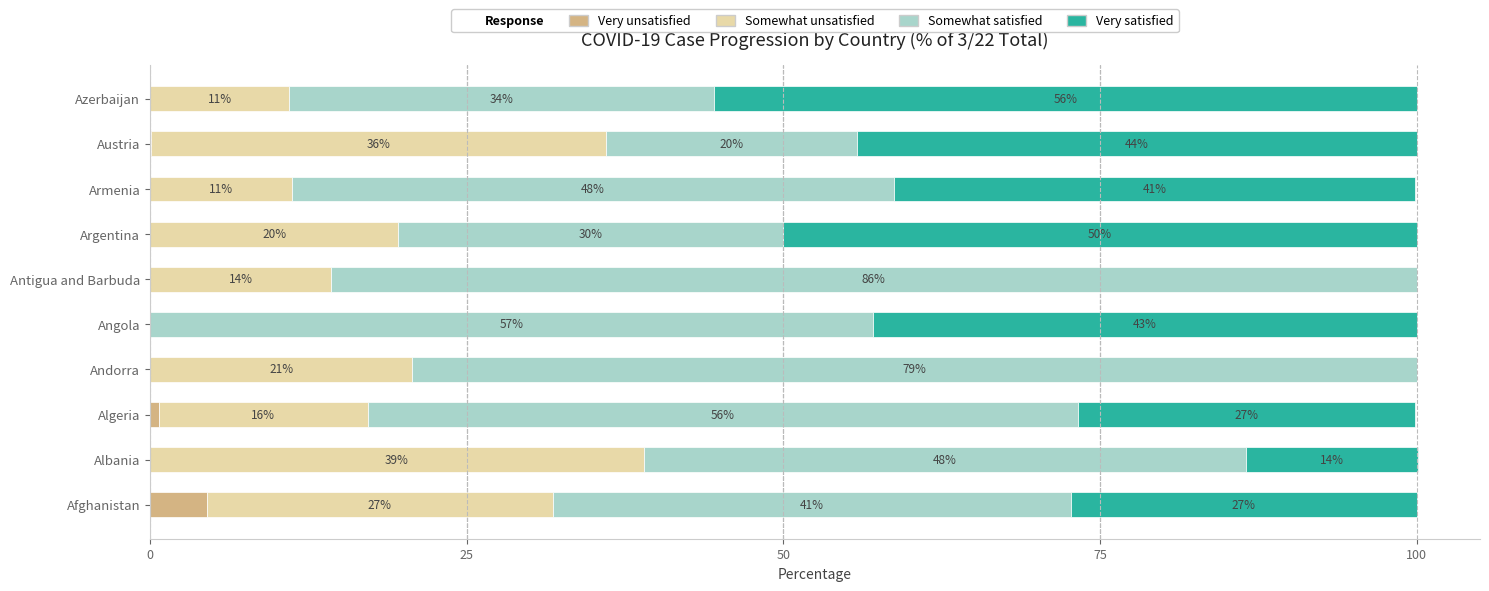

True or false: Very unsatisfied has a value of 4.5 at Afghanistan.

True